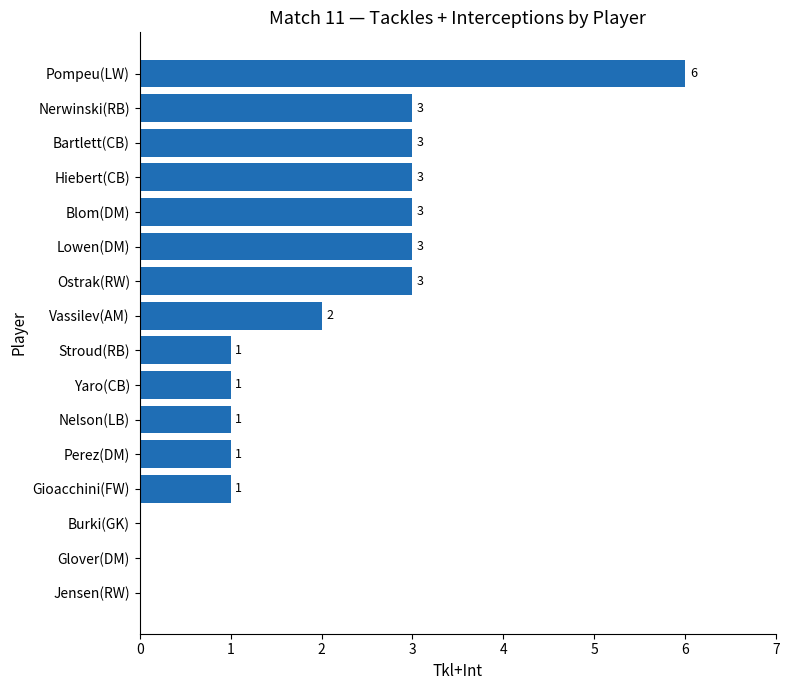

What is the sum of all values?

31